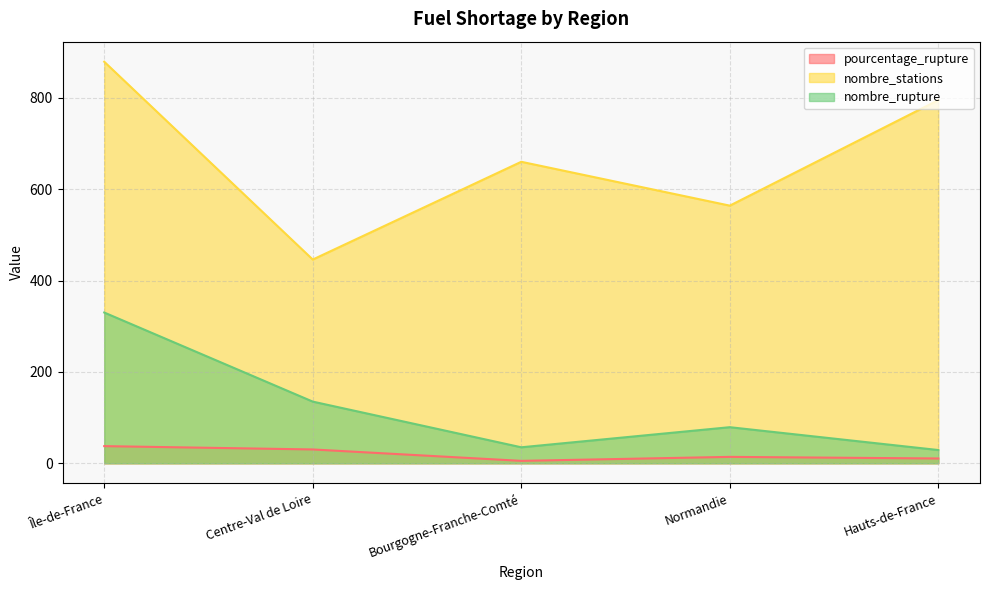

What is the label of the 4th point from the right?

Centre-Val de Loire